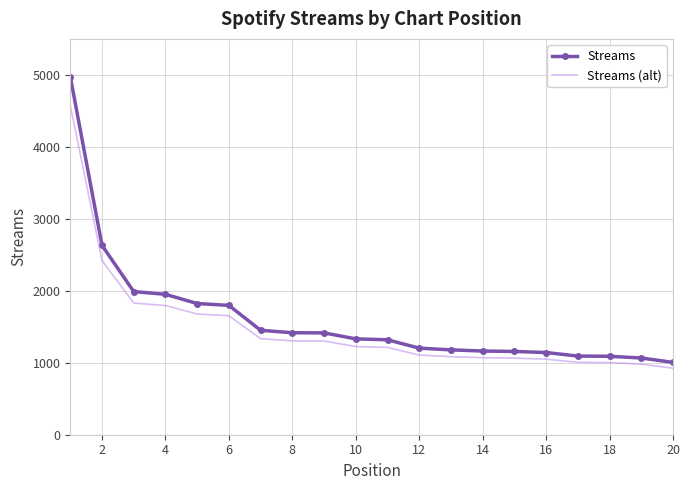

How many categories are shown in the chart?

20